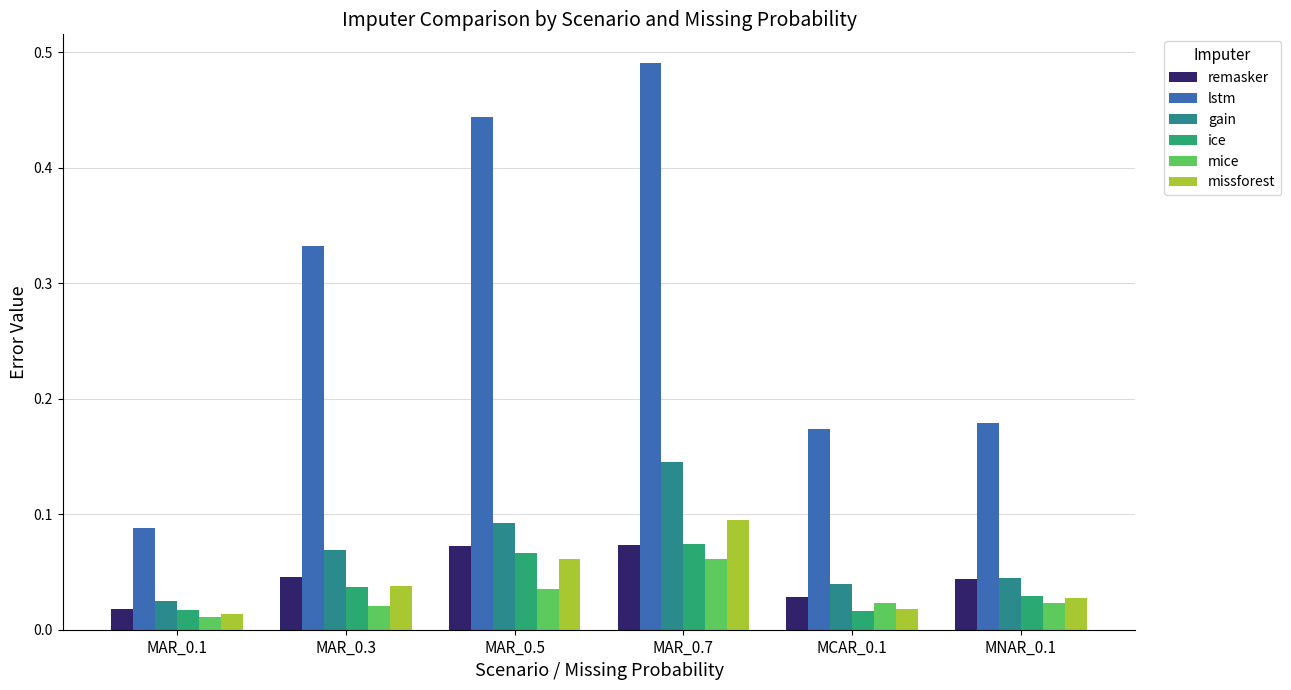

Count the mice values in the range 0 to 1.

6